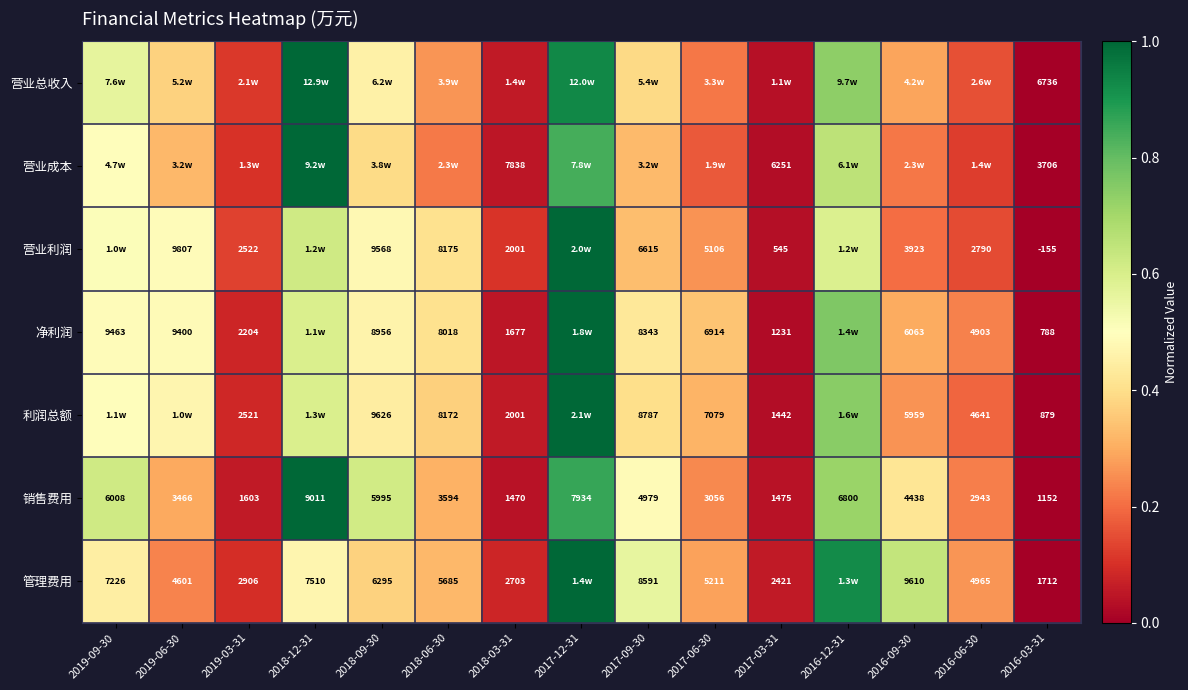

At which label is 销售费用 closest to 0?

2016-03-31